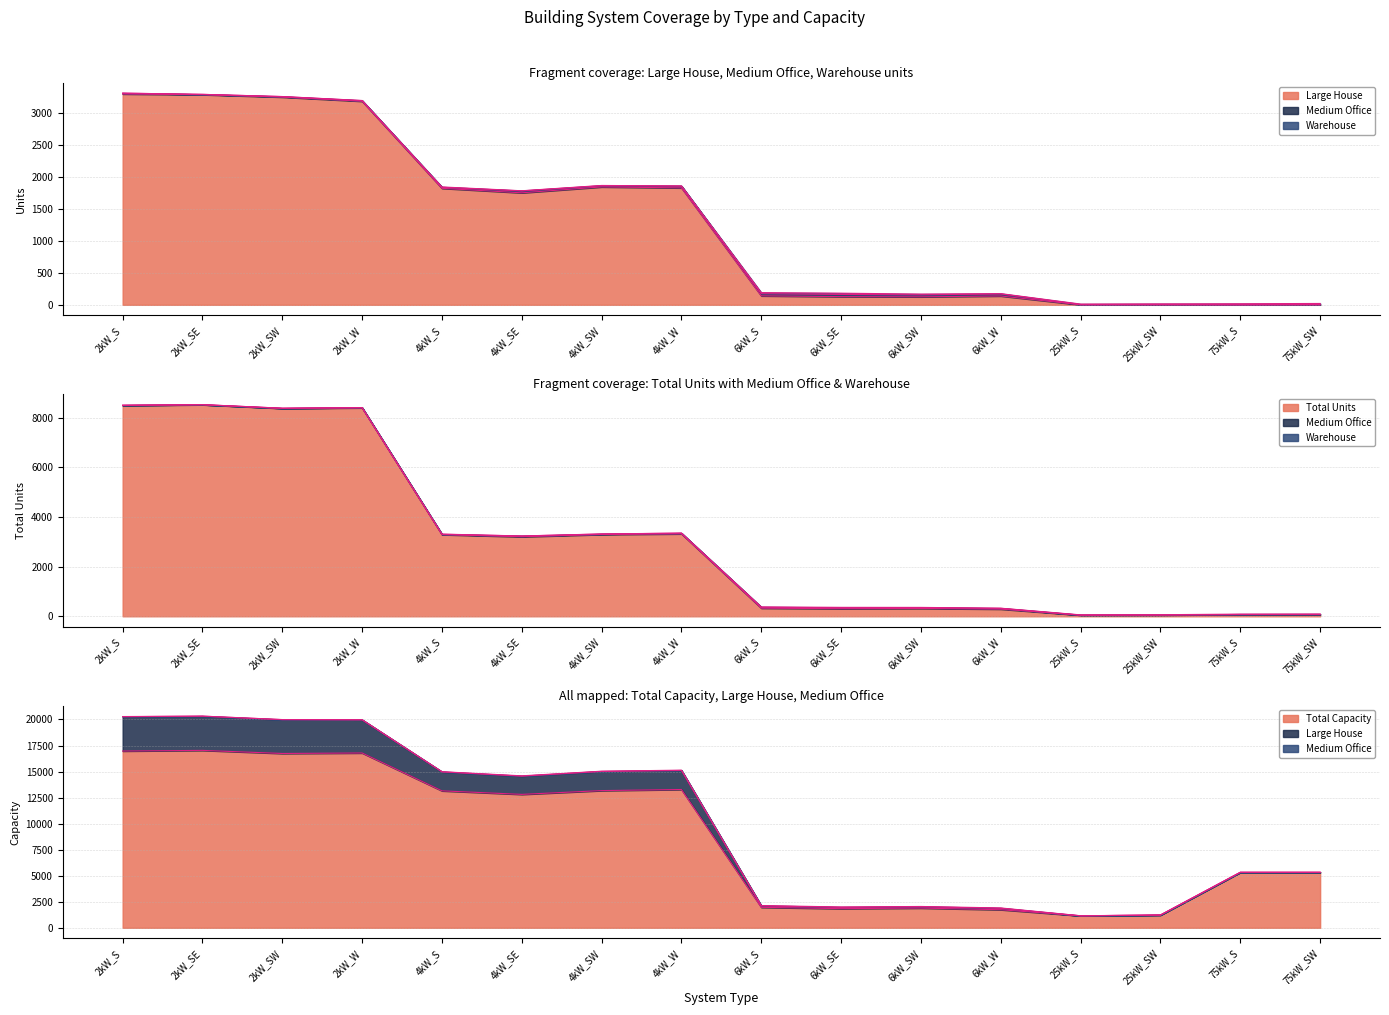

At how many categories does at least one series exceed 929?

16